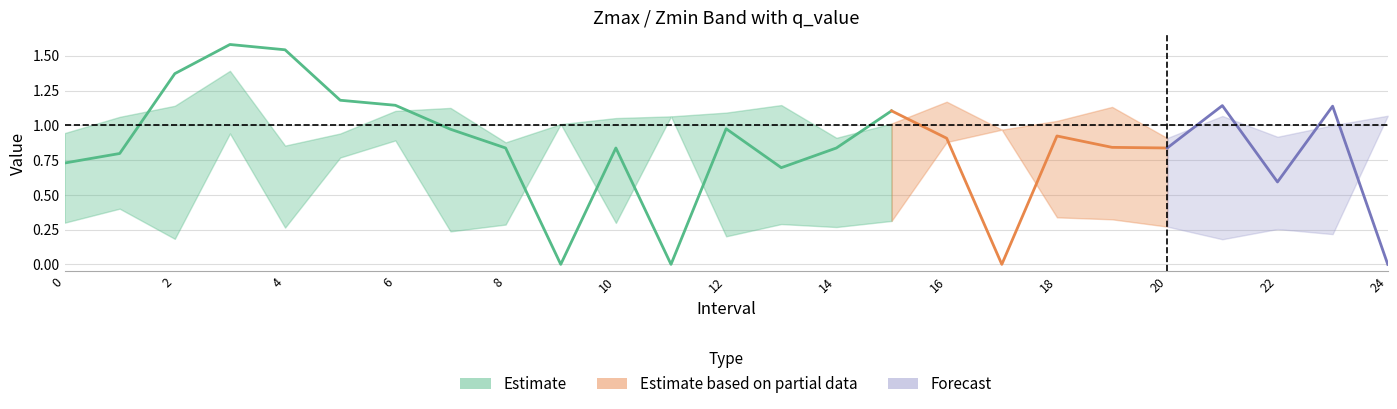

Where do Zmin and q_value first cross each other?

8 and 9